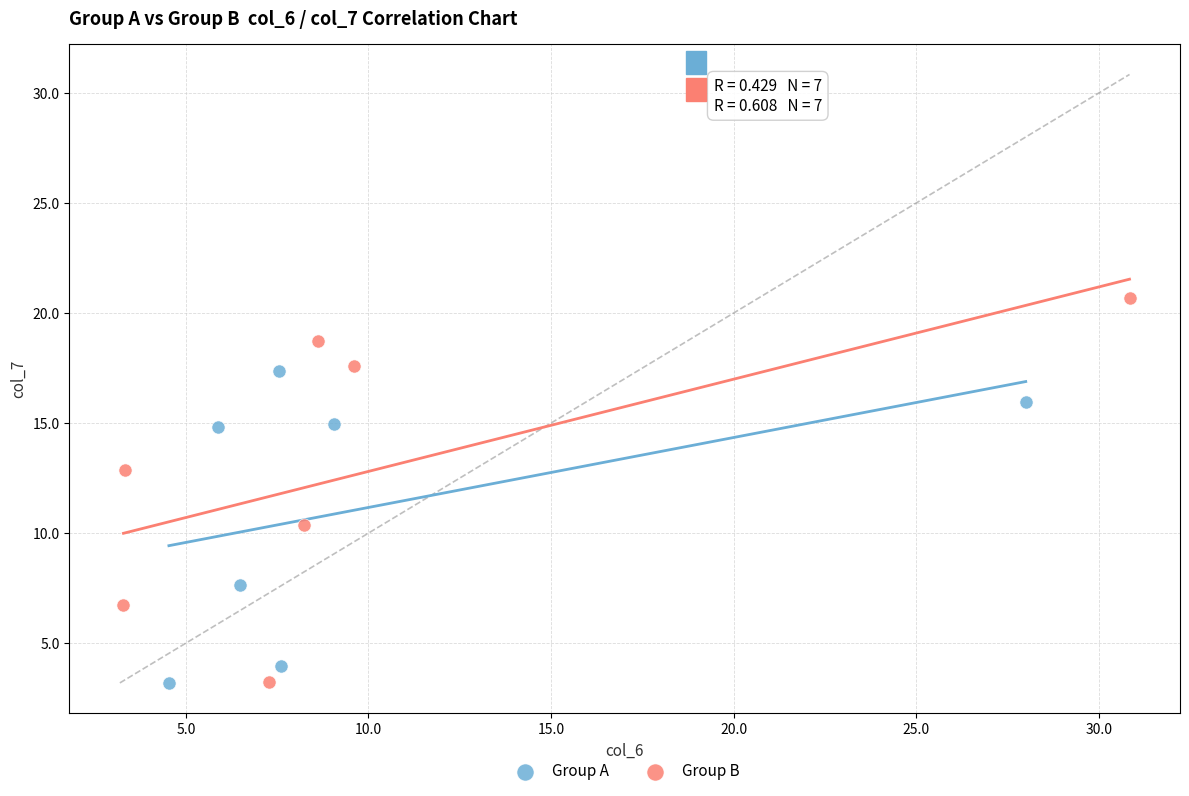

Which series has the largest Y range (max minus min)?

Group B